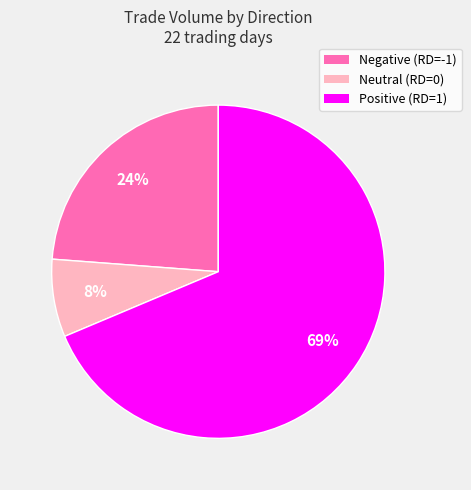

Is there a majority slice in this chart?

Yes